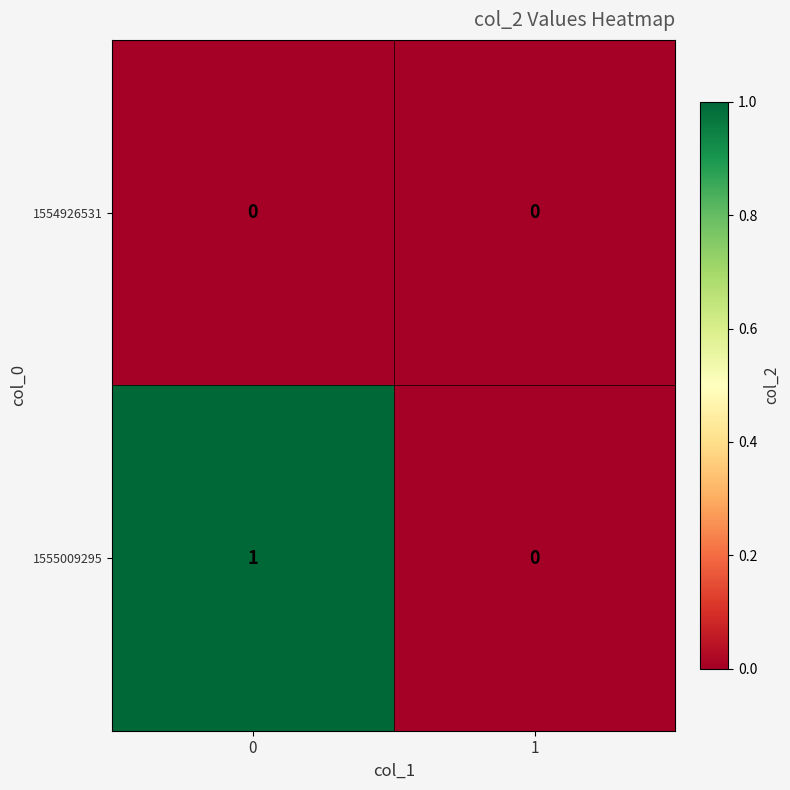

Which series has the largest total across all categories?

1555009295